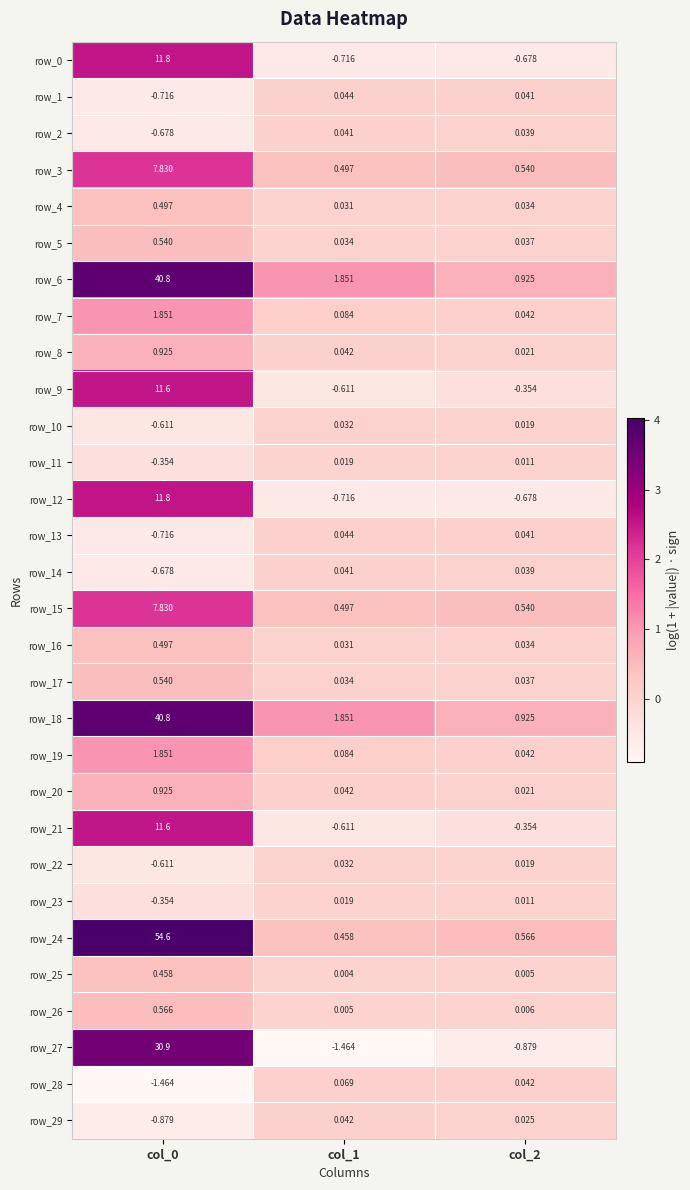

Is the value of row_26 at col_0 greater than the value of row_3 at col_2?

Yes